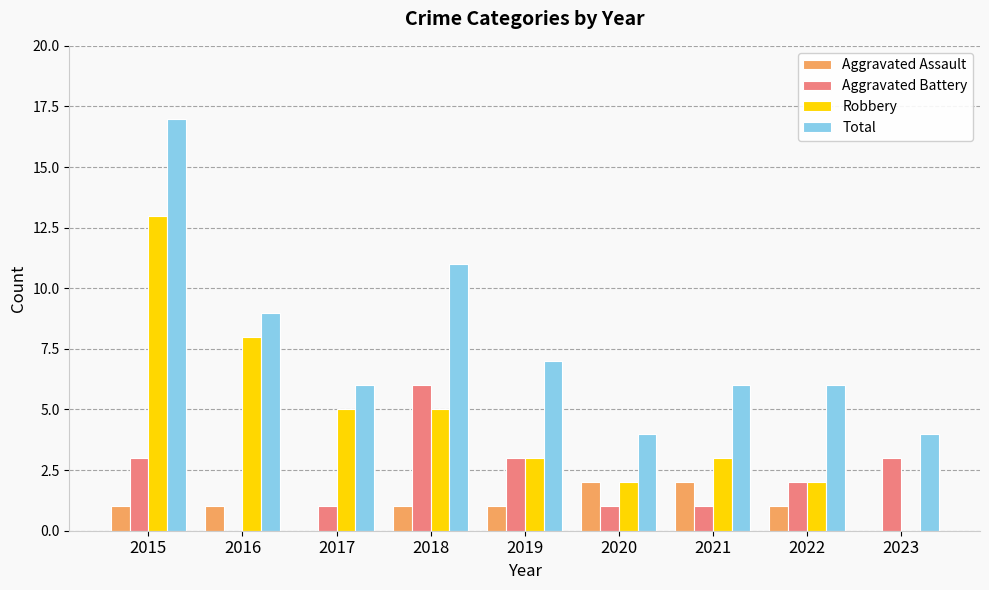

What is the sum of all Aggravated Battery values?

20